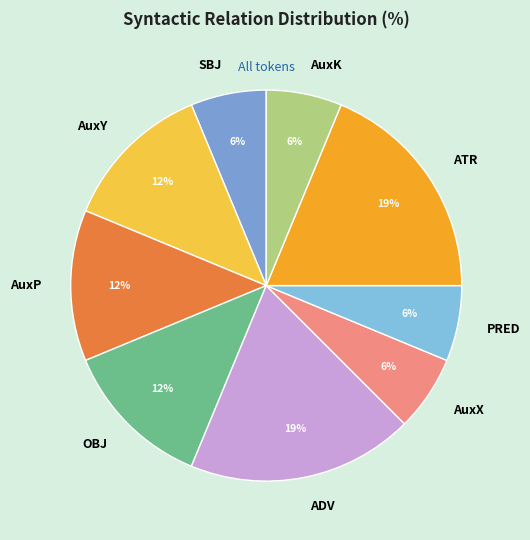

True or false: AuxX accounts for 6% of the total.

True